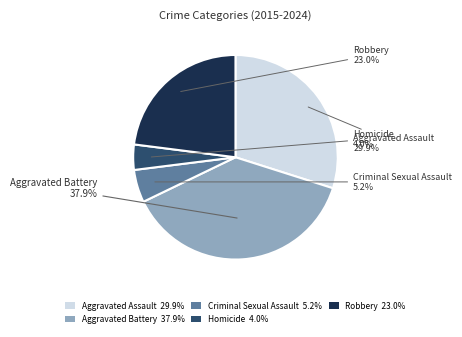

To the nearest percent, what is the difference between the largest and smallest slice percentages?

34%